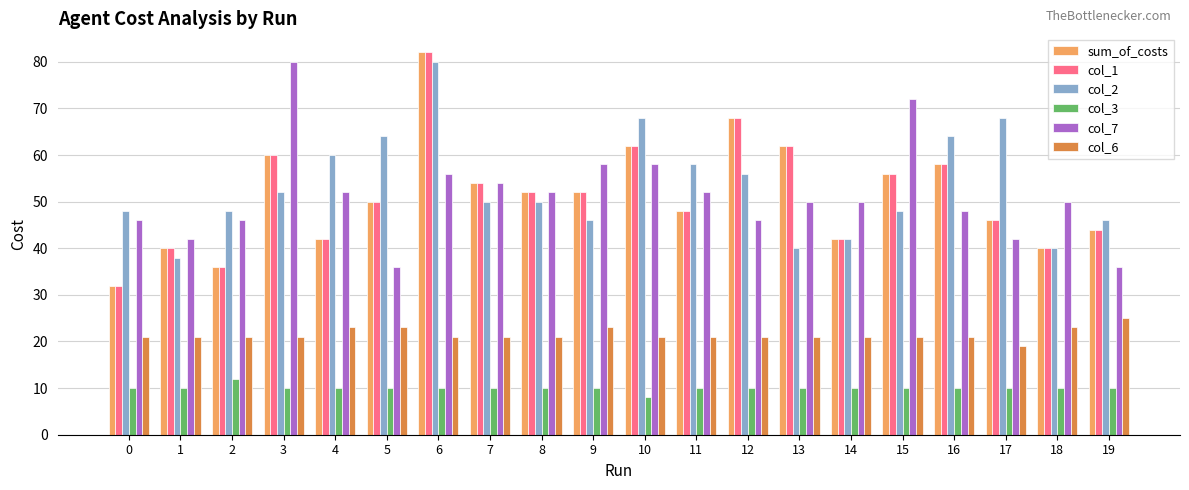

At which category is the sum across all series the highest?

6